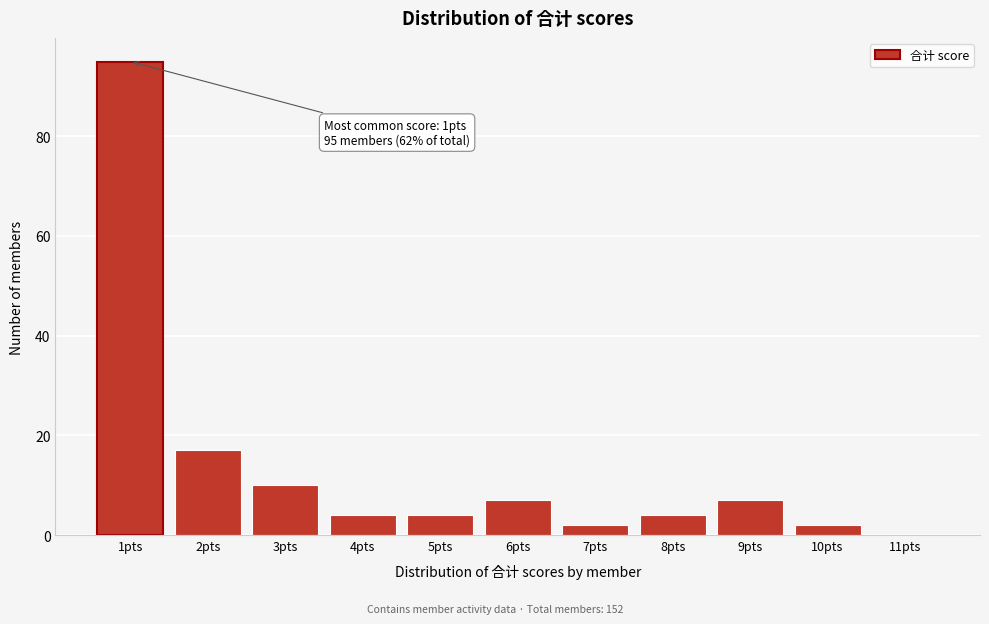

Over which range of the x-axis is the bar tallest?

0.5 to 1.5